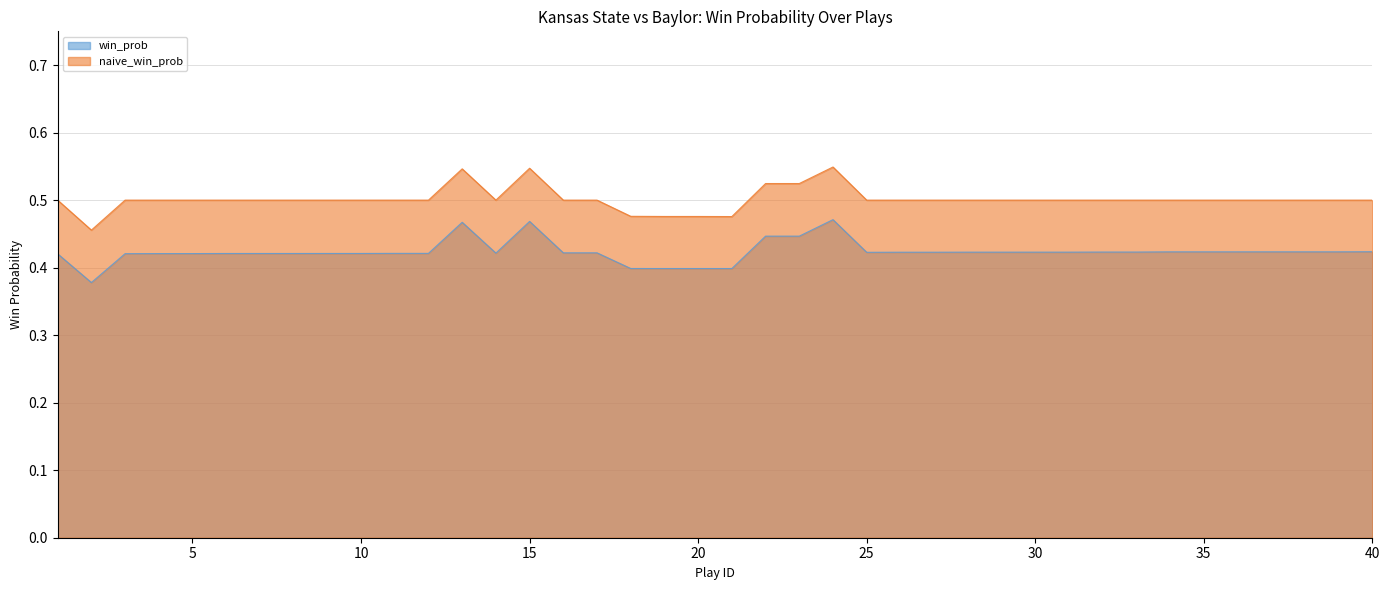

What is the sum of all win_prob values?

16.9